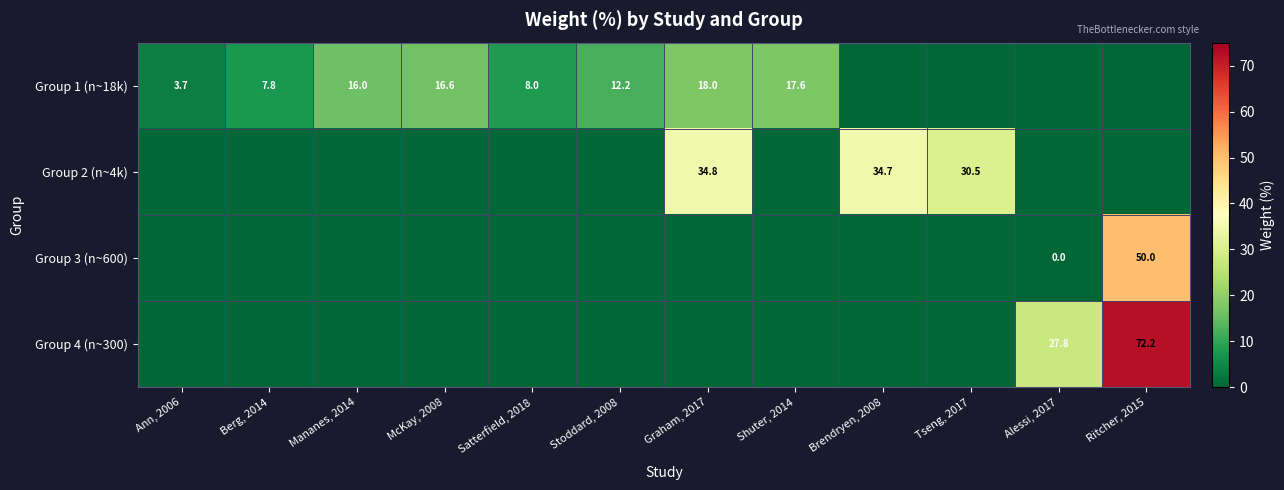

The Group 1 (n~18k) series shows 18.0 at Graham, 2017. True or false?

True